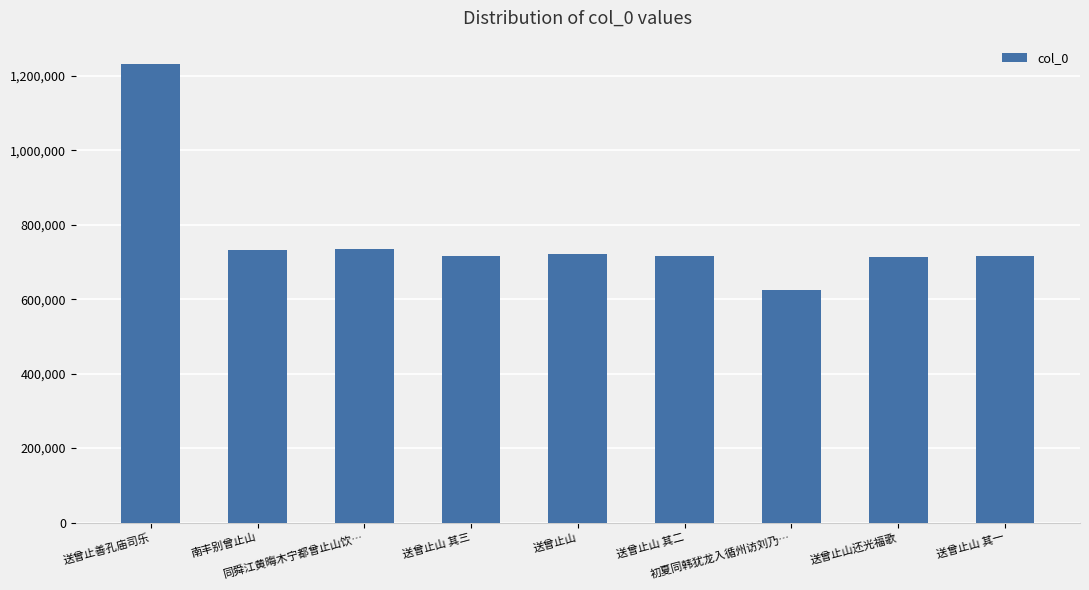

What is the sum of the values at 送曾止山 其一 and 送曾止山?

1436808